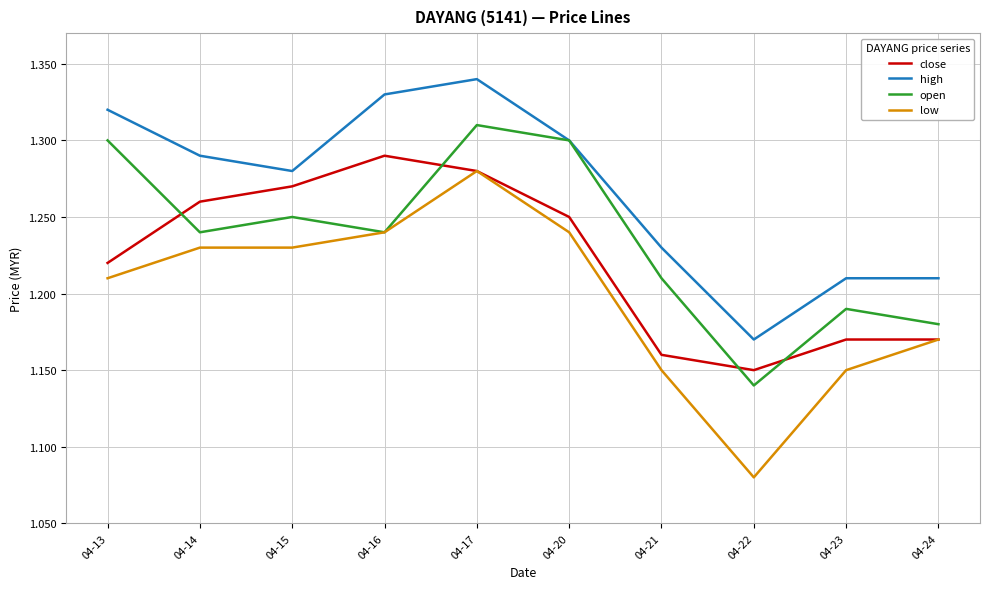

True or false: low and high intersect in this chart.

False